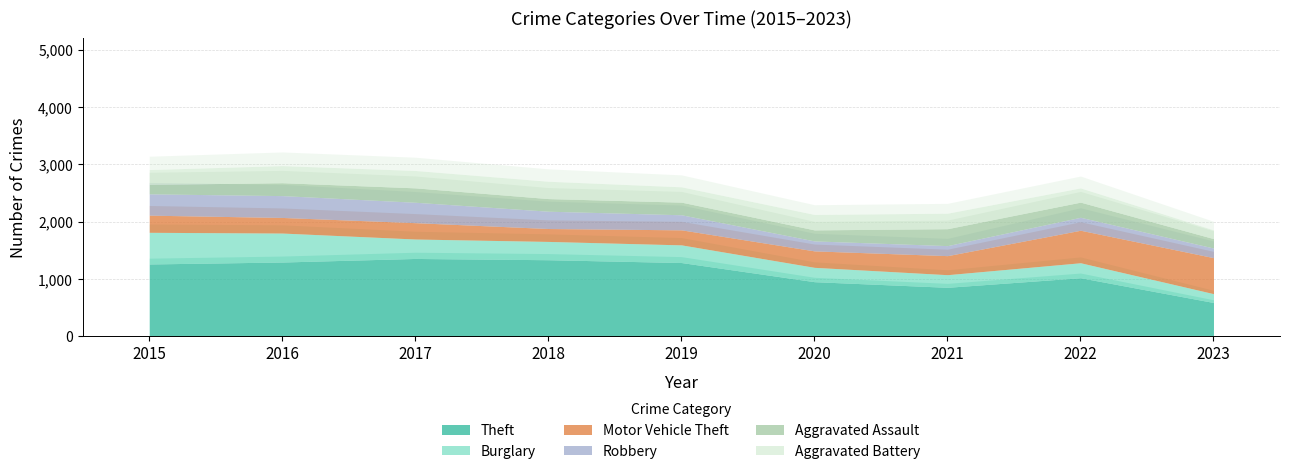

Between 2018 and 2021, which series saw the biggest shift?

Theft